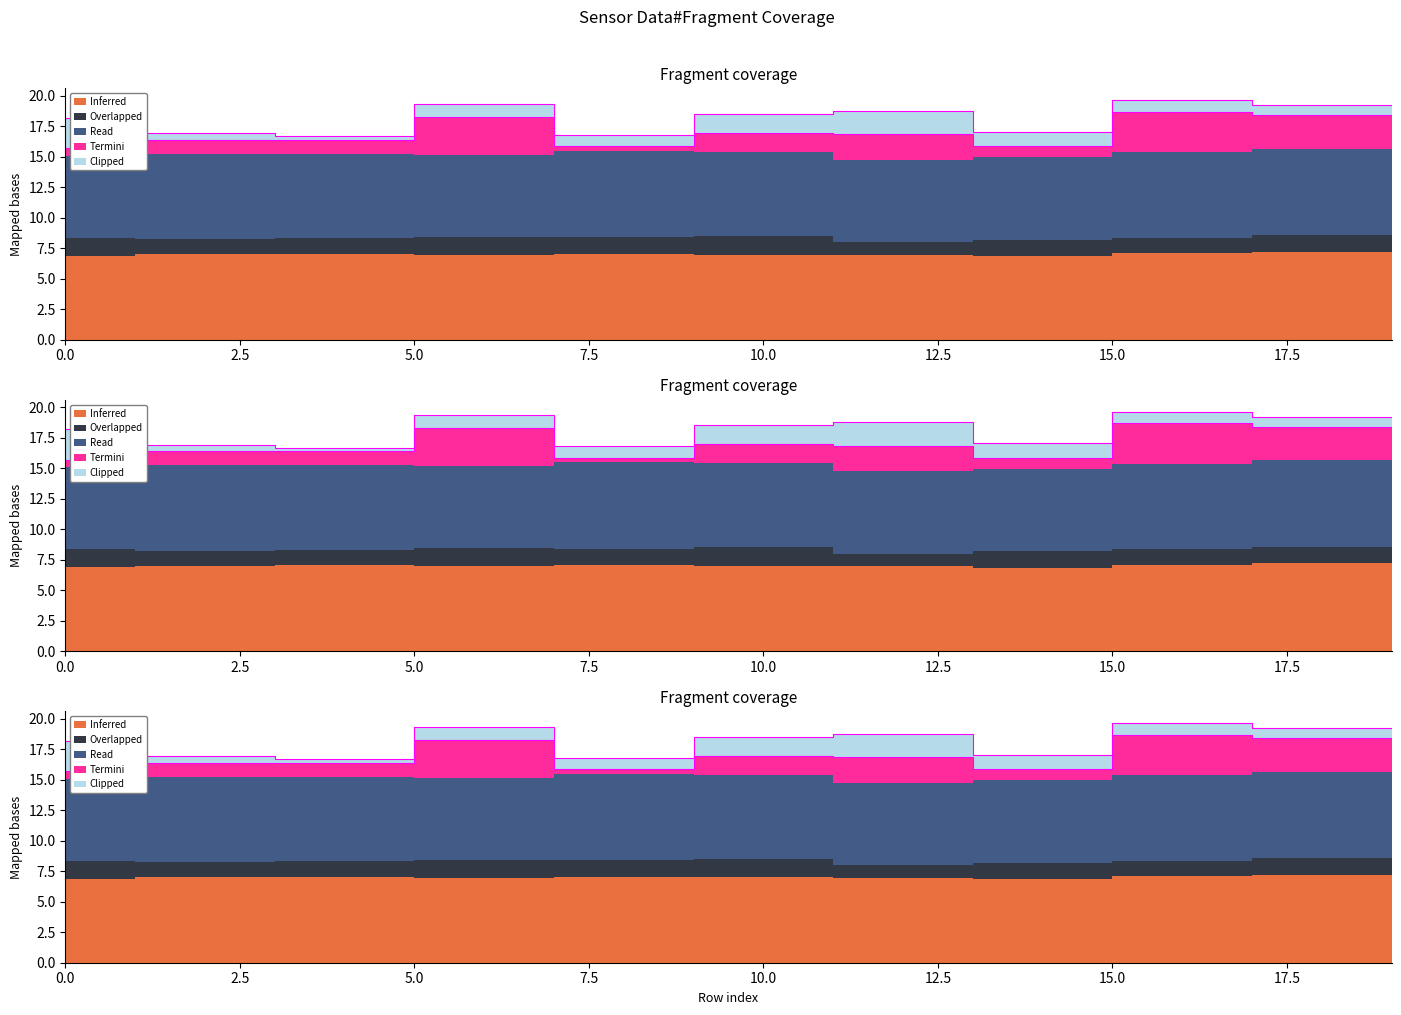

How many lines are shown in the chart?

5